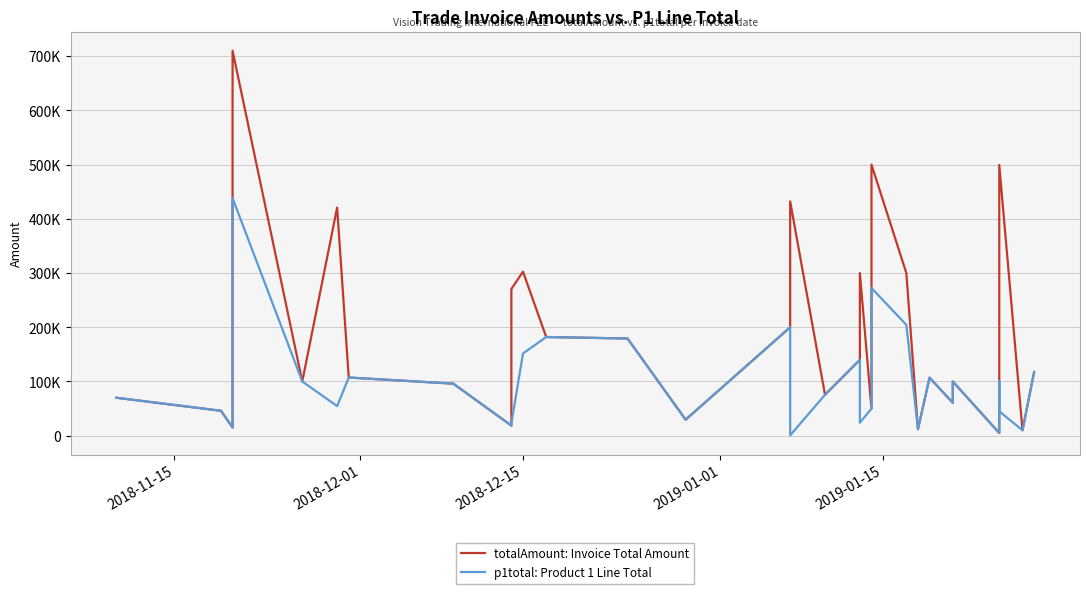

How many interior local valleys does the totalAmount: Invoice Total Amount series have?

10